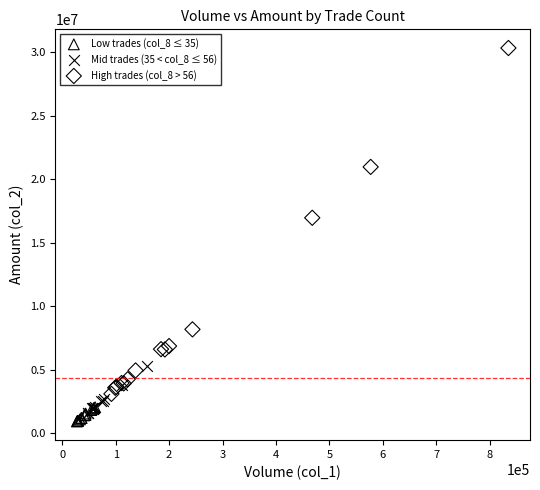

What are all the series names shown in the legend?

Low trades (col_8 ≤ 35), Mid trades (35 < col_8 ≤ 56), High trades (col_8 > 56)